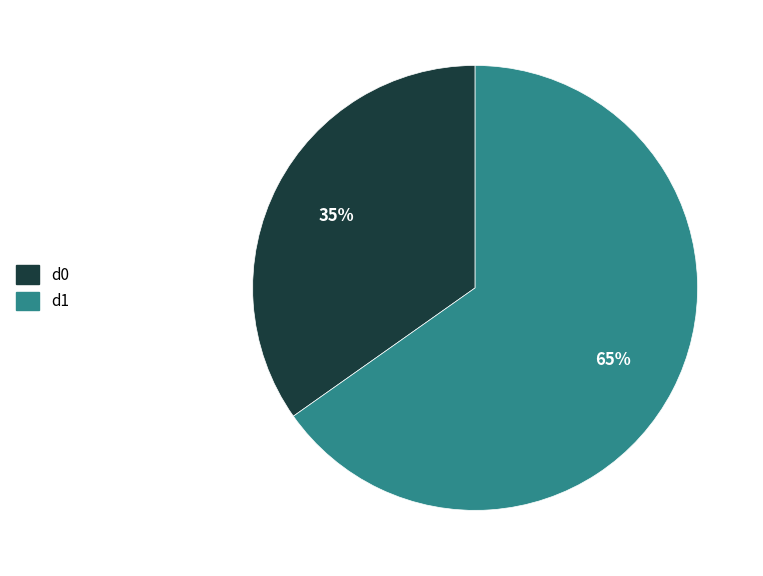

Combined, do d1 and d0 account for over 50%?

Yes